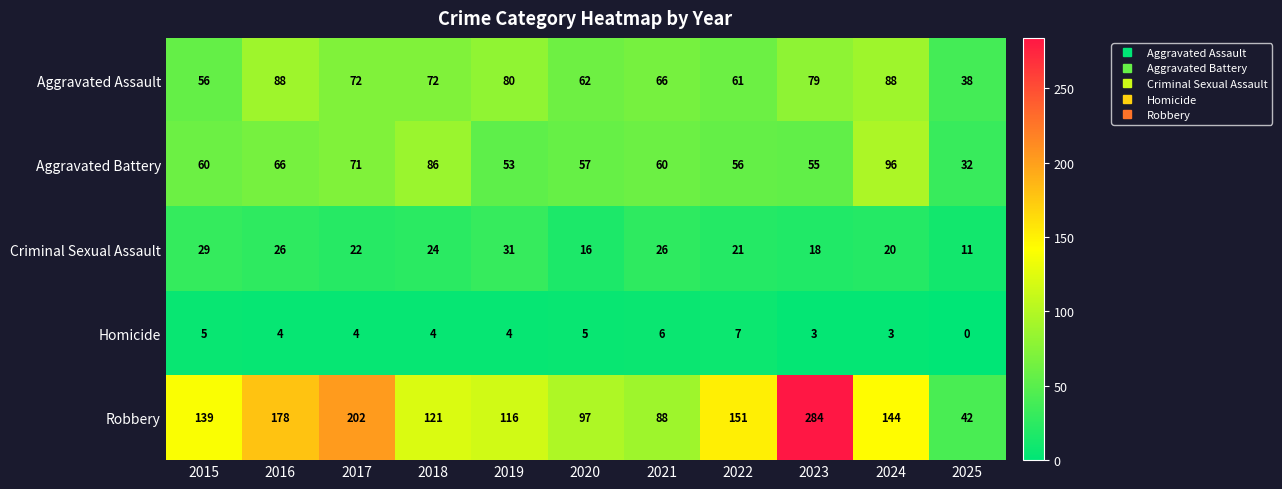

What is the spread (max minus min) of values at 2018?

117